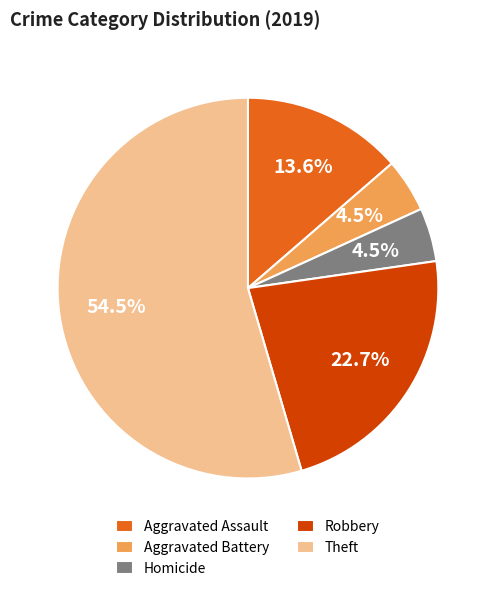

How many slices are in this pie chart?

5